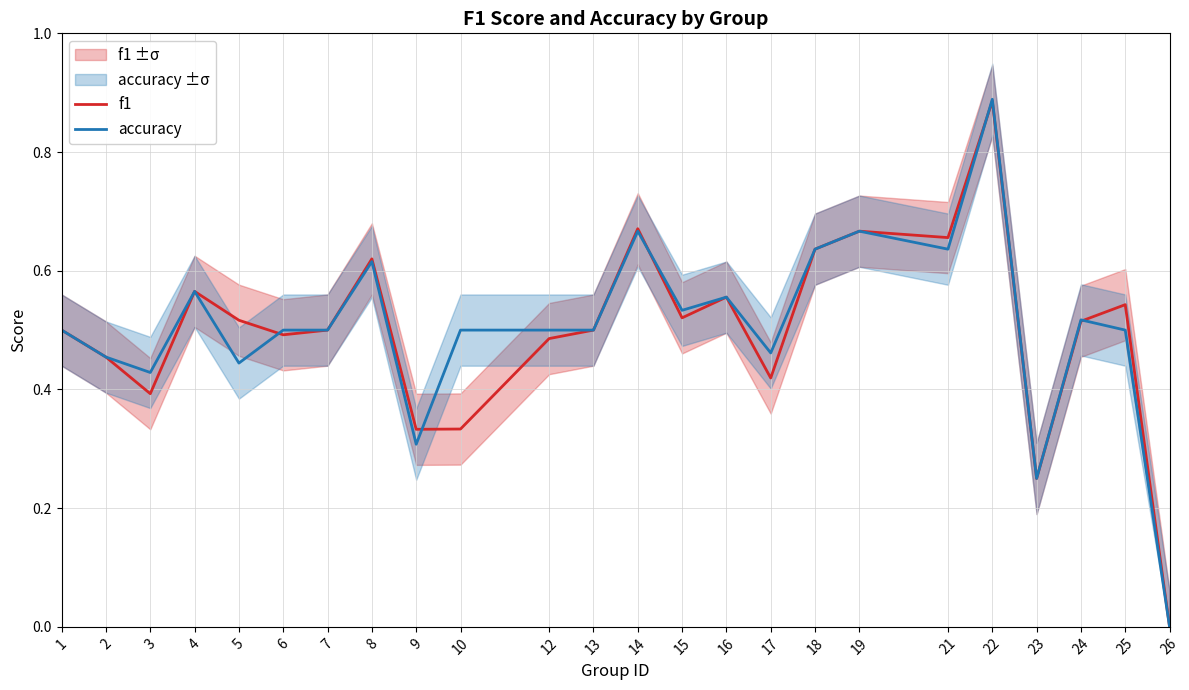

How many series are shown in this chart?

2